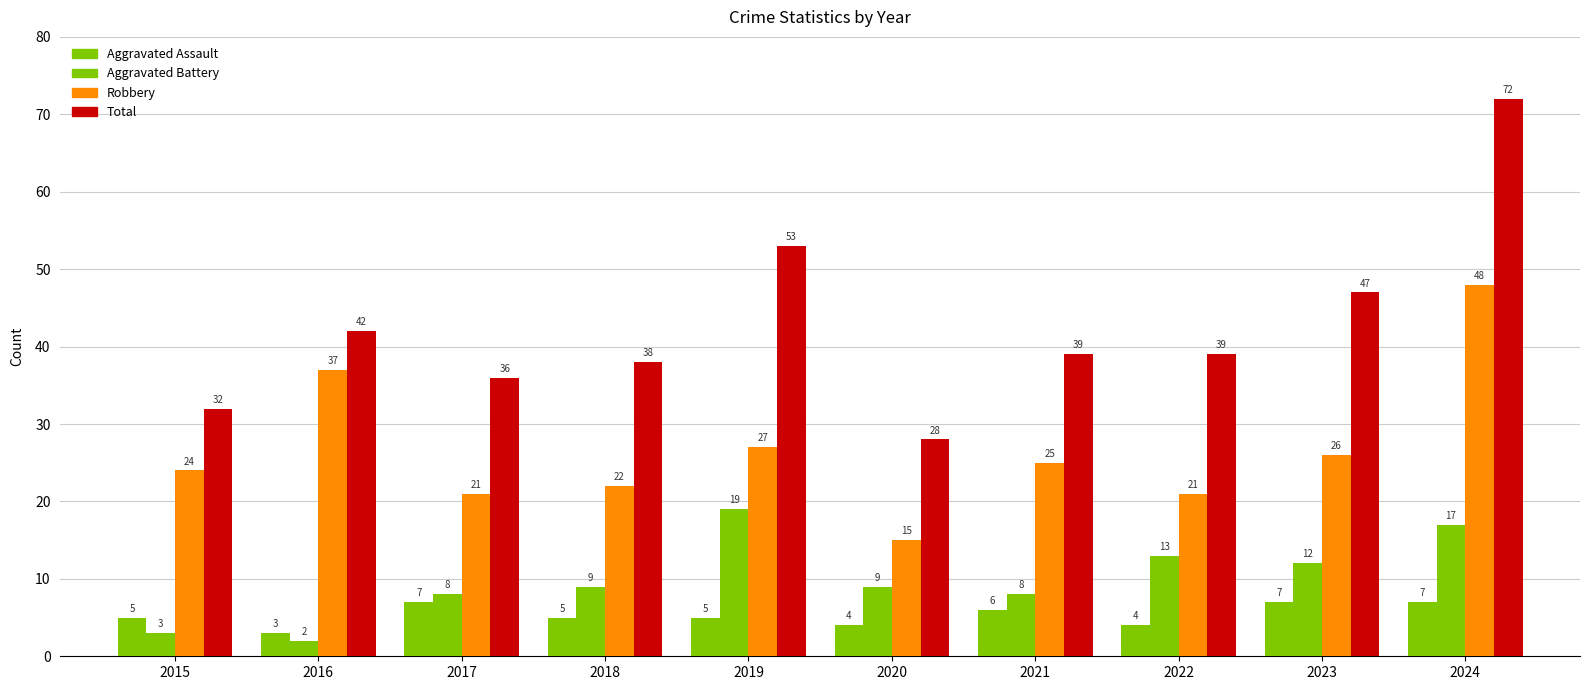

What is the difference between the highest and lowest values at 2019?

48